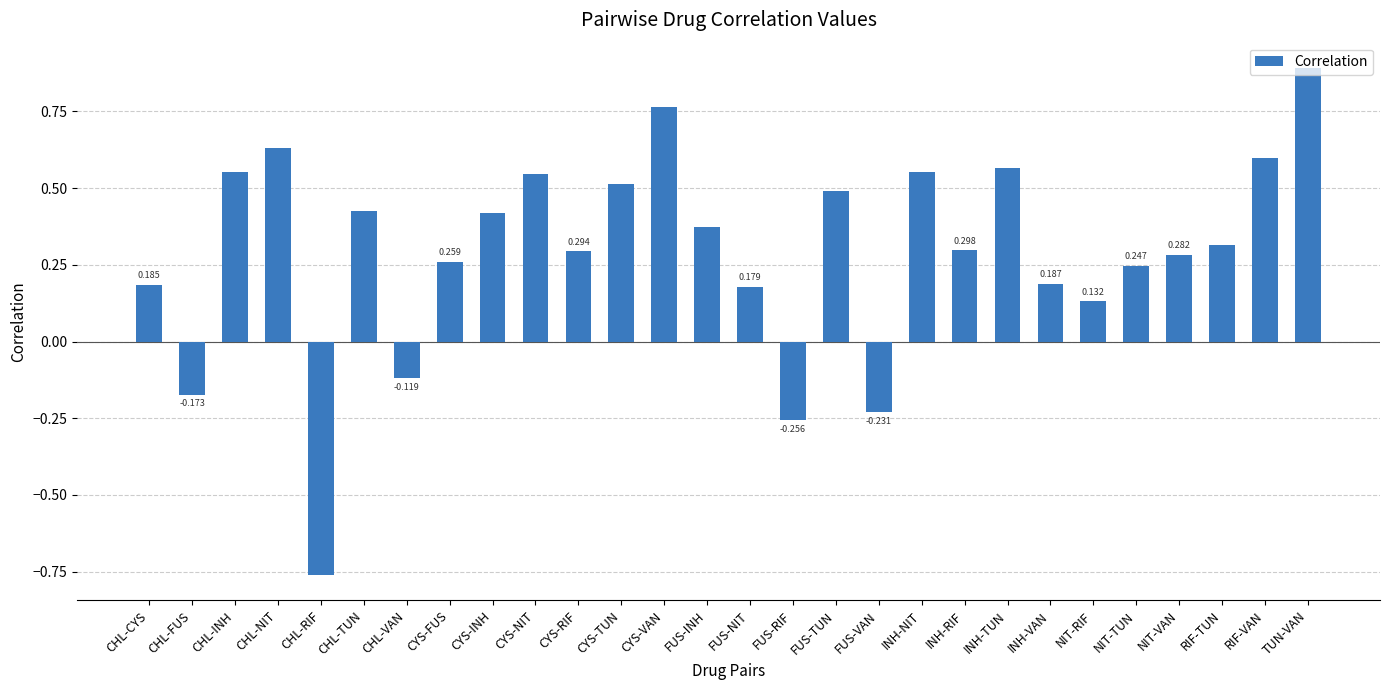

How many negative values are there?

5